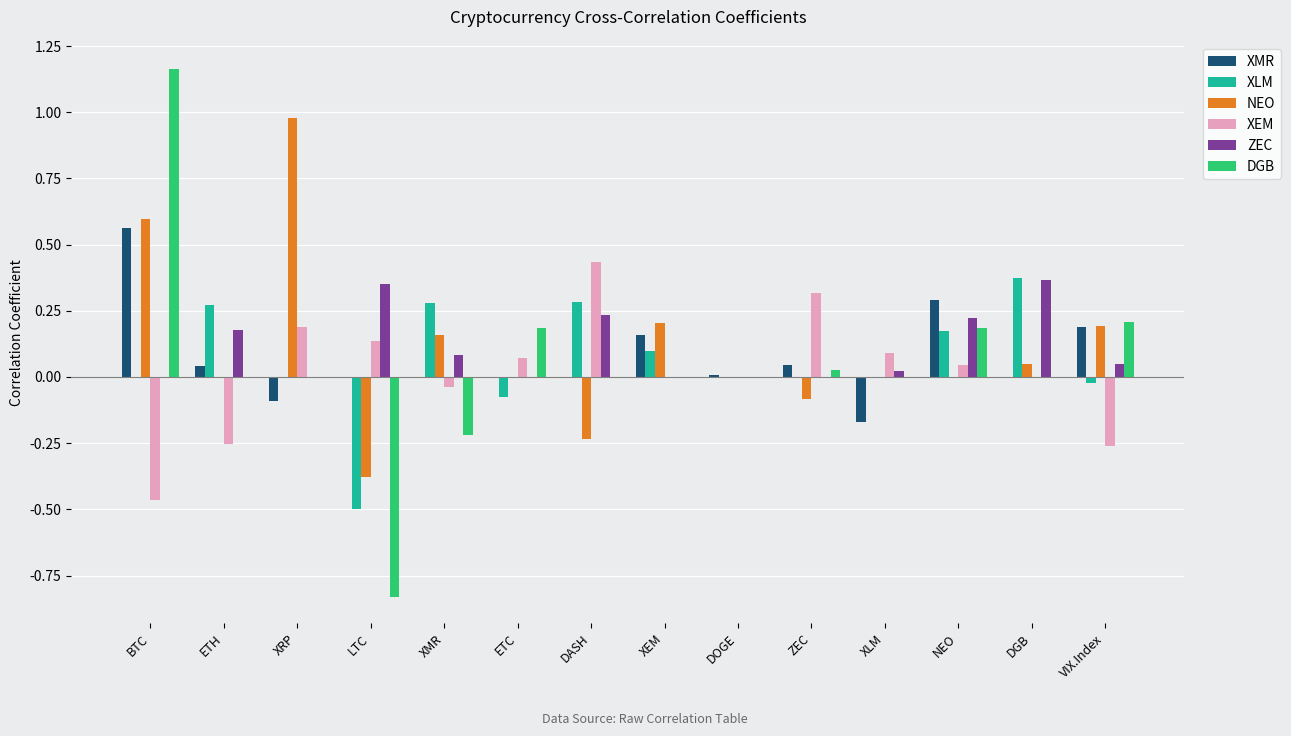

What is the sum of all NEO values?

1.5